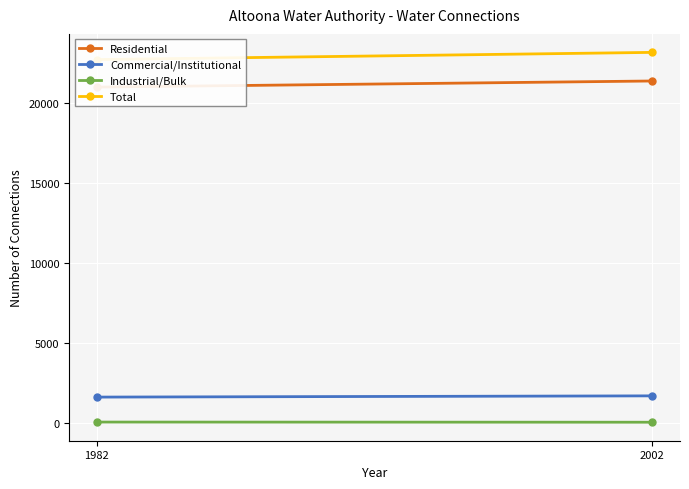

How many Residential values are between 20993 and 21374?

2